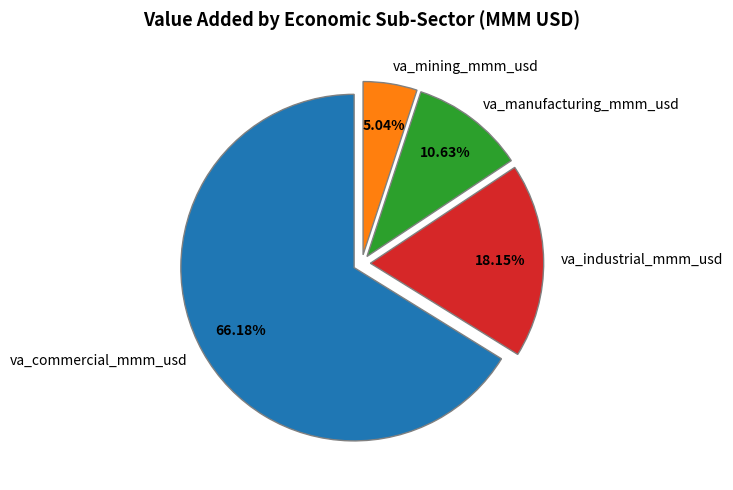

Does va_commercial_mmm_usd represent more than half of the total?

Yes